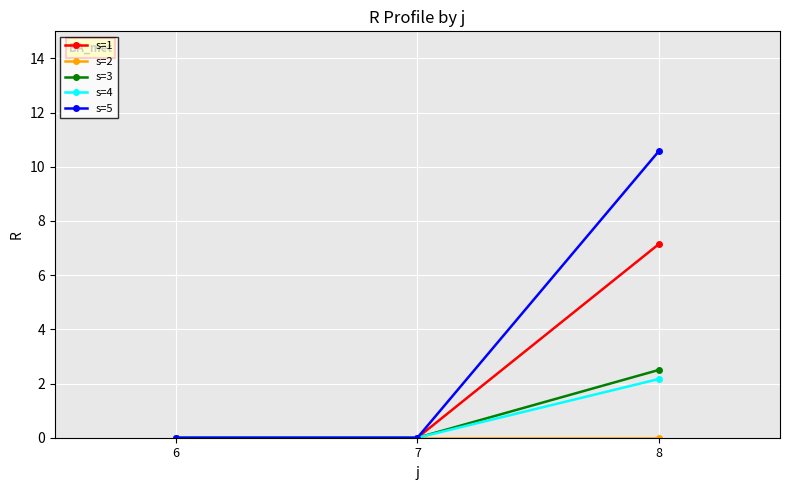

What is the total value across all series at 8?

22.4